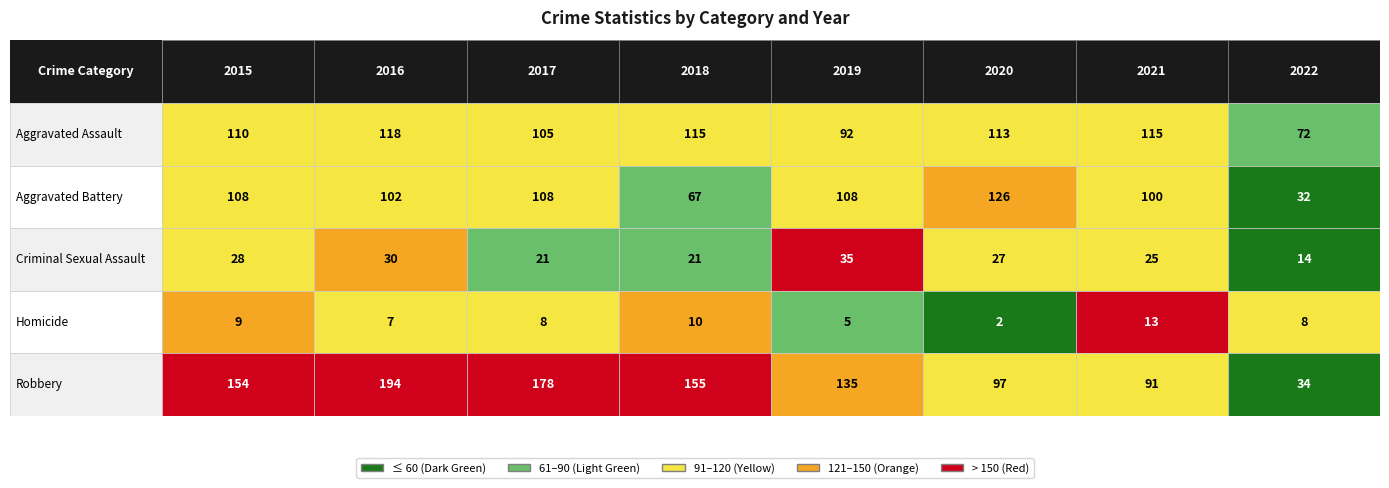

Which label corresponds to the largest value in the chart?

2016